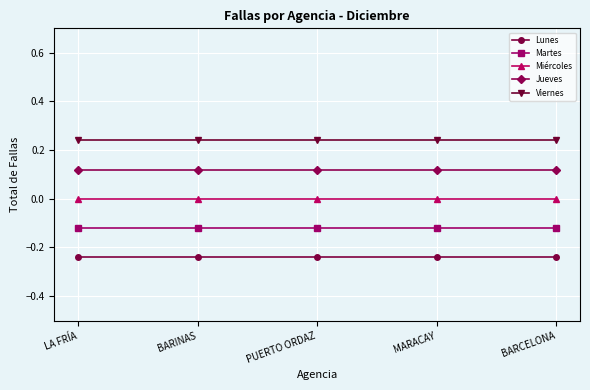

What is the spread (max minus min) of values at LA FRÍA?

0.5